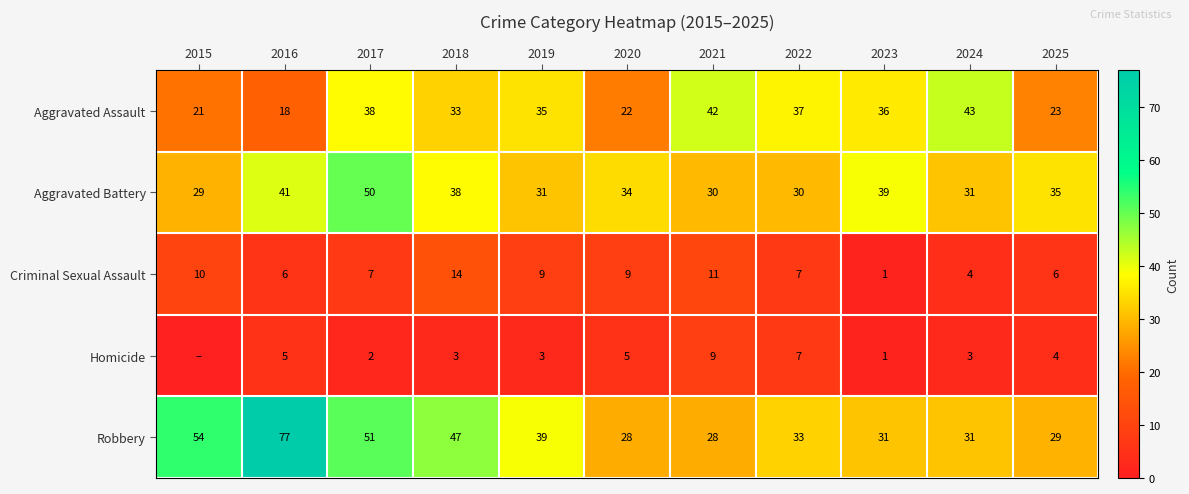

How many values in the Aggravated Battery series are below 34?

5